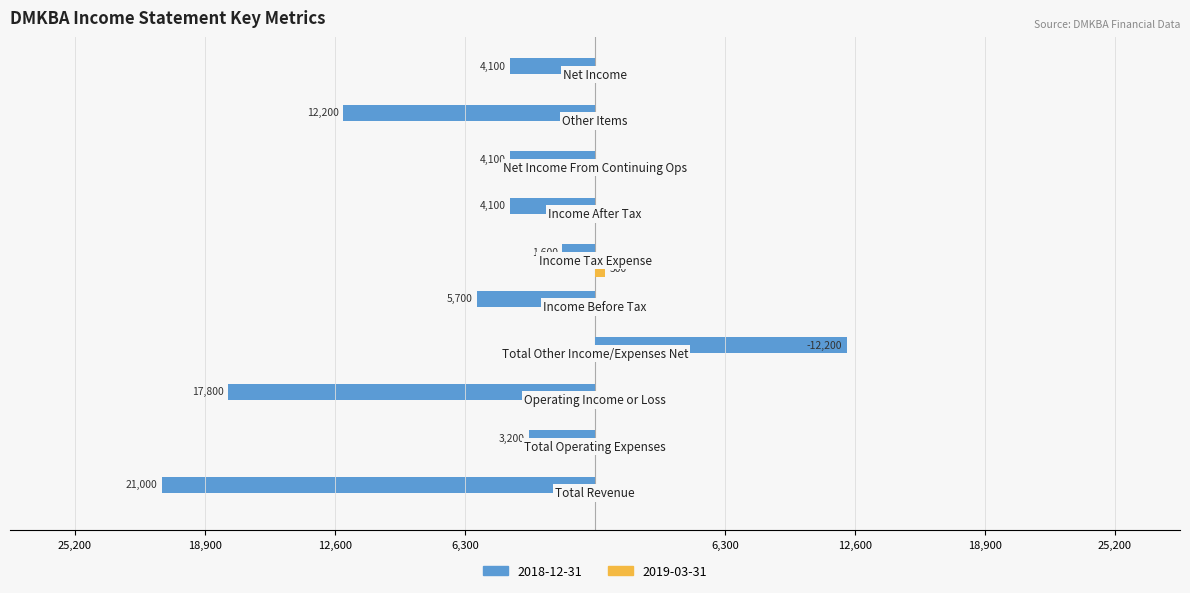

Reading left to right, what are all the values shown in this chart?

2018-12-31: -21000	-3200	-17800	12200	-5700	-1600	-4100	-4100	-12200	-4100
2019-03-31: 0	0	0	0	0	500	0	0	0	0